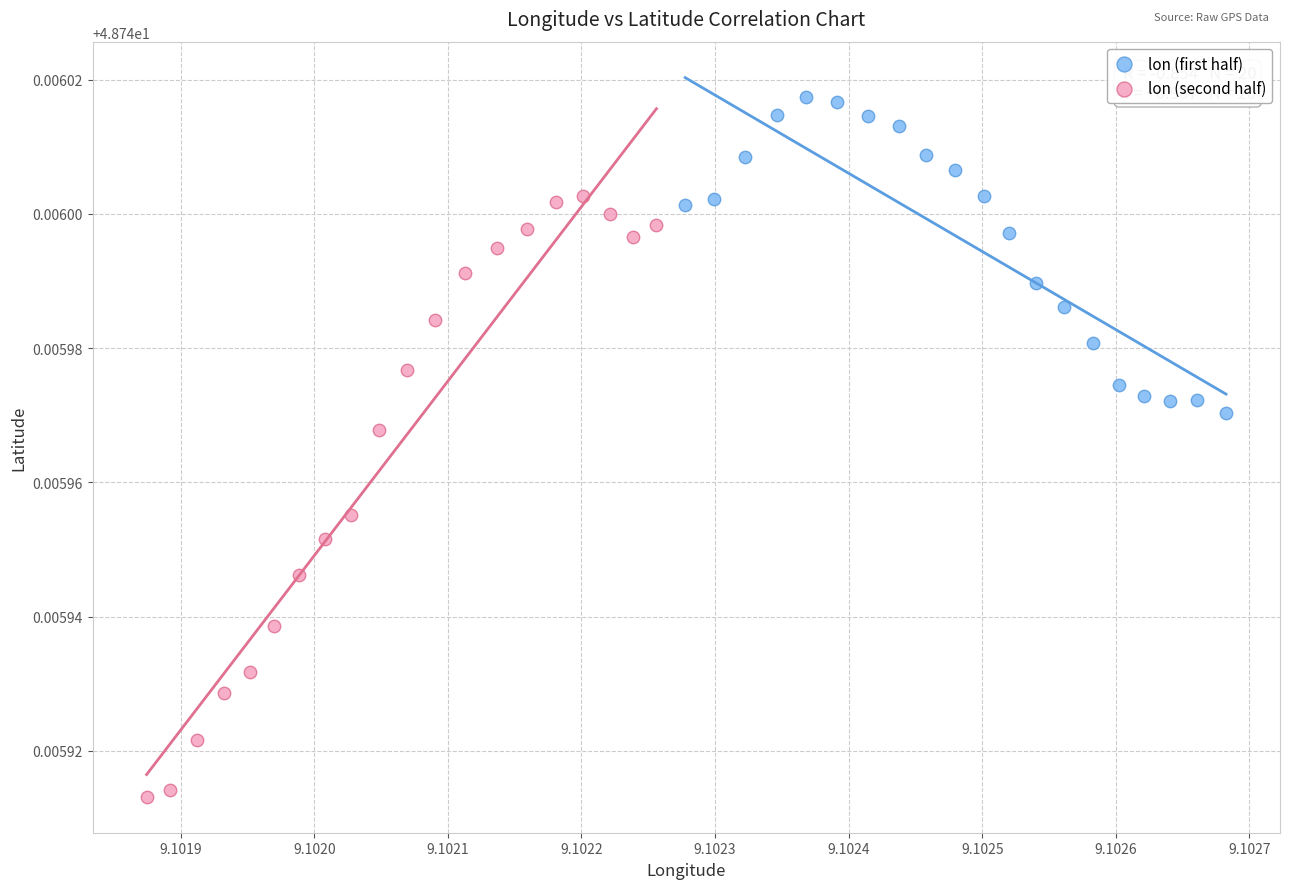

Which series reaches the maximum Y coordinate?

lon (first half)